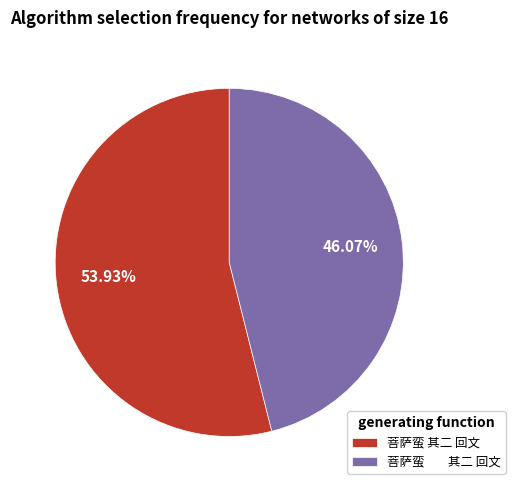

Is there any slice that represents more than half of the pie?

Yes